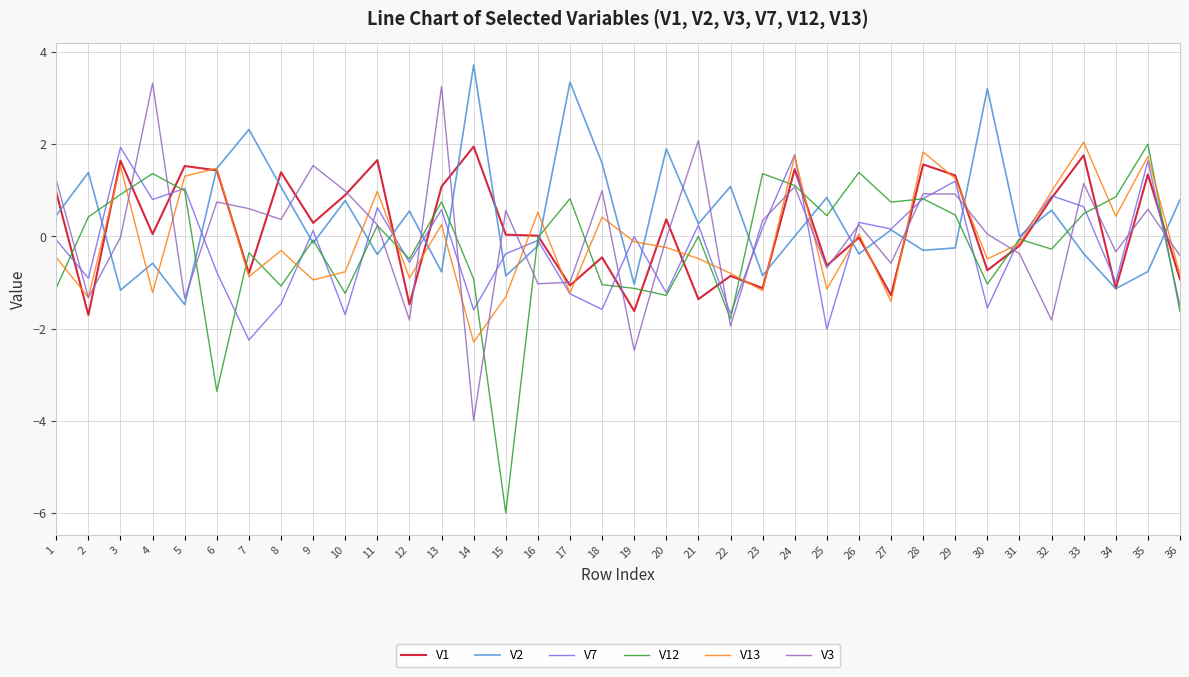

Where is the first local maximum for V2?

2